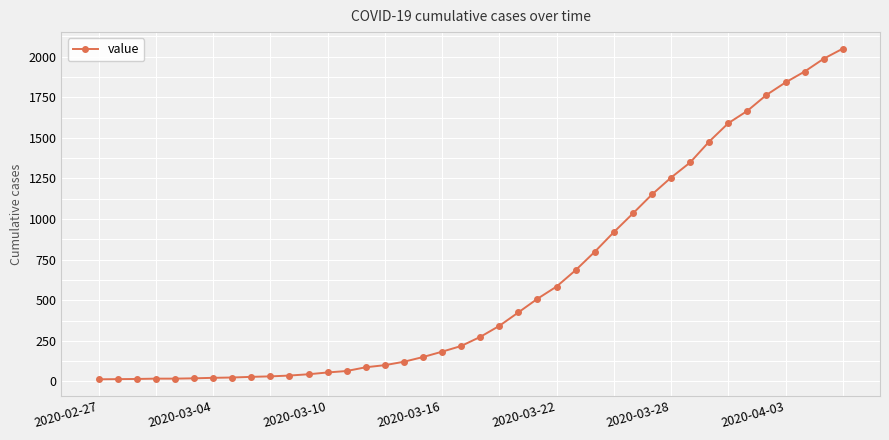

What is the greatest value displayed?

2049